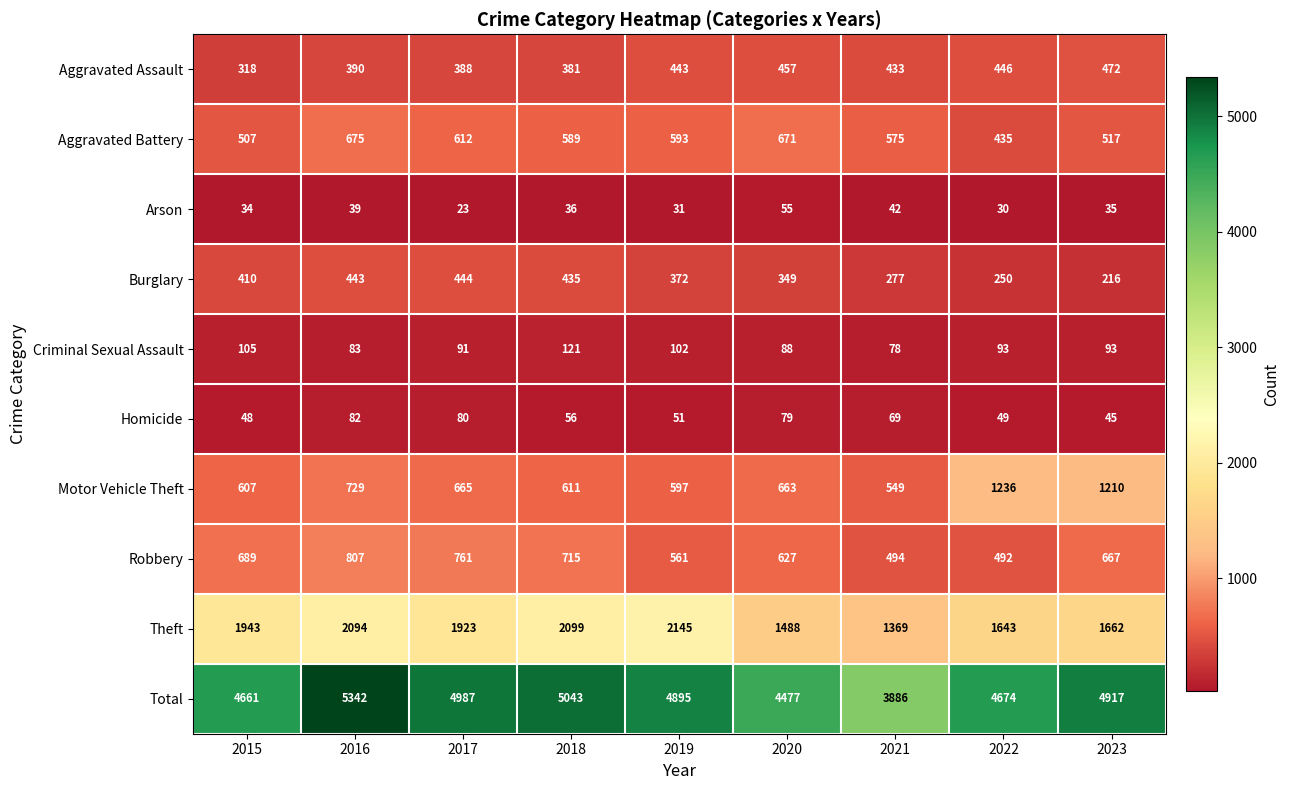

True or false: Total has a value of 9392 at 2016.

False